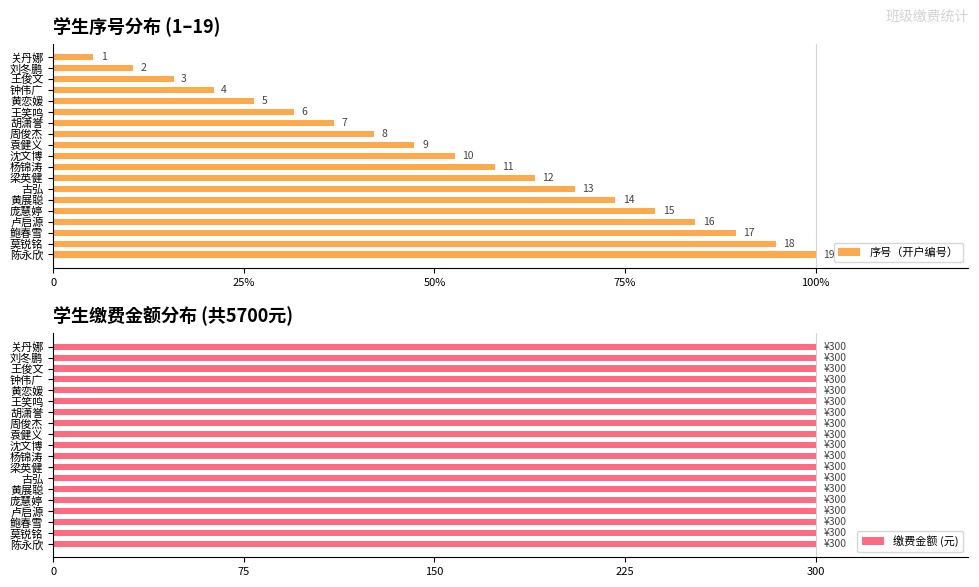

Which series has the largest total across all categories?

序号（开户编号）